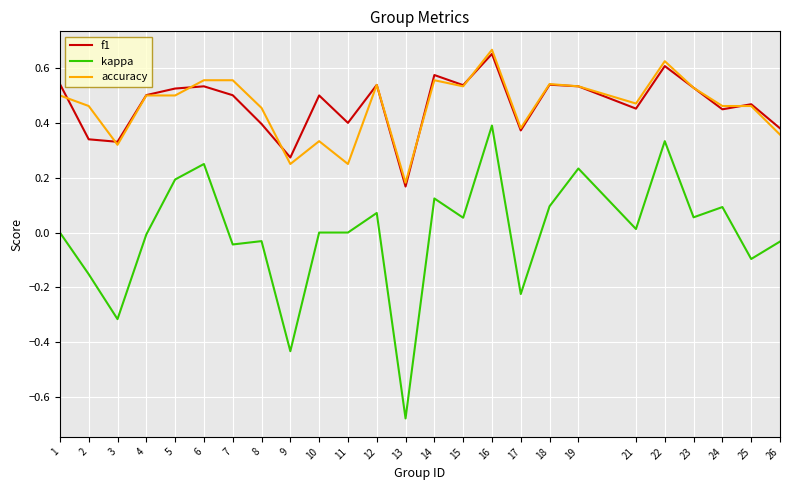

True or false: f1 has a value of 0.2 at 8.

False